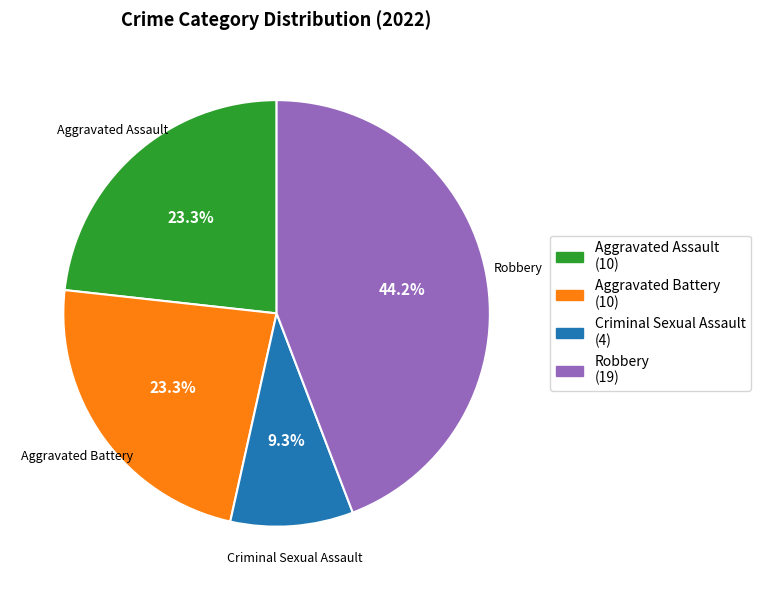

How many segments does this pie chart have?

4